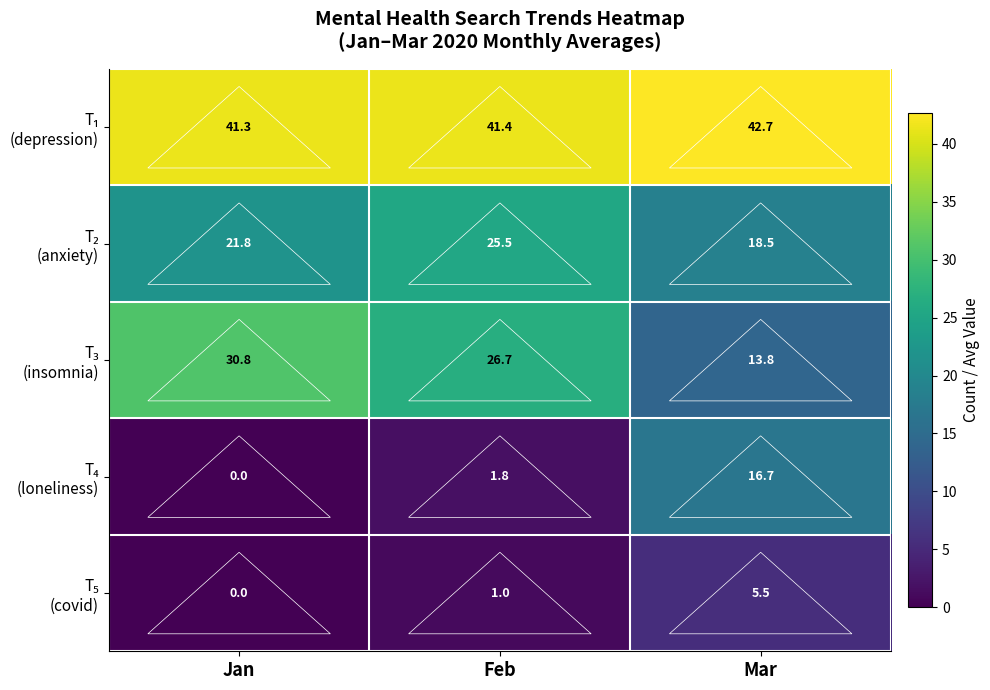

True or false: T₄ (loneliness) has a value of 0.0 at Jan.

True